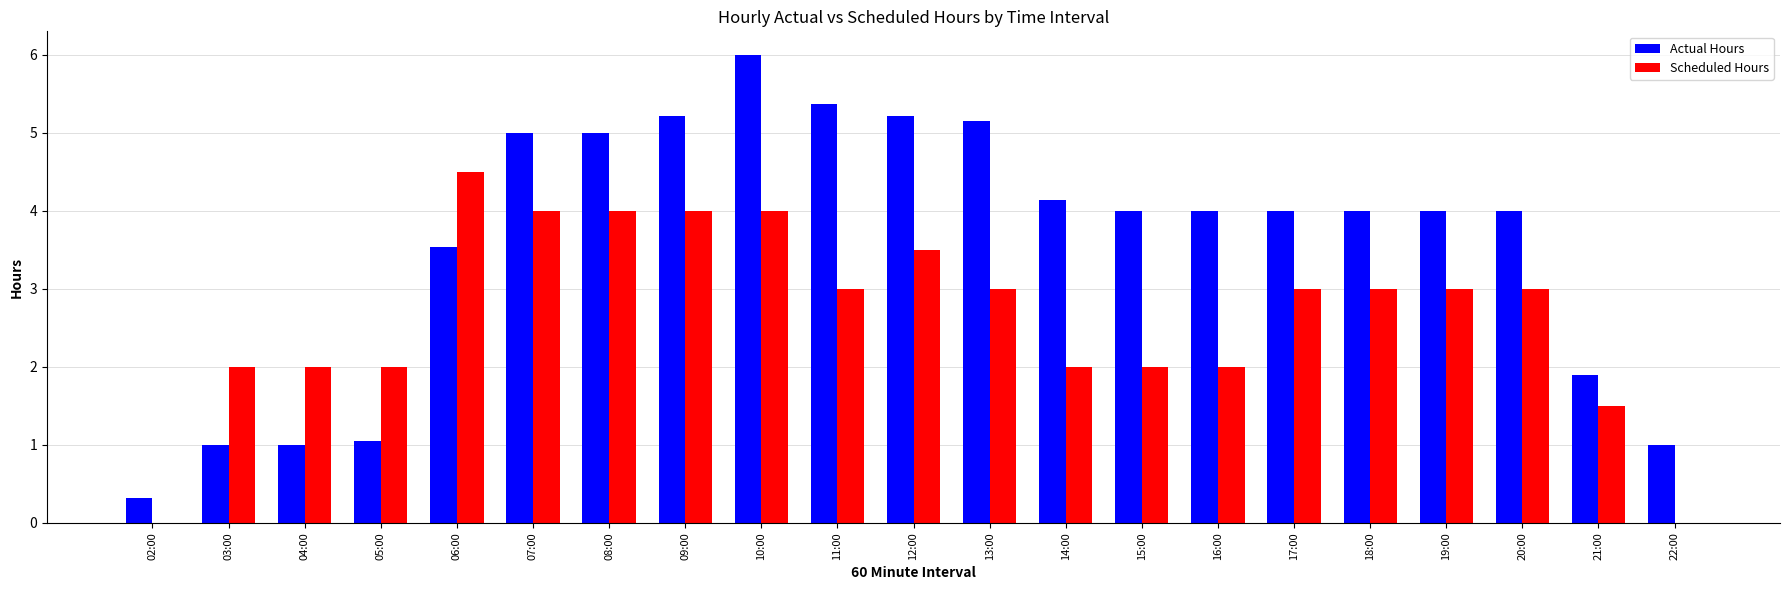

What are all the series names shown in the legend?

Actual Hours, Scheduled Hours